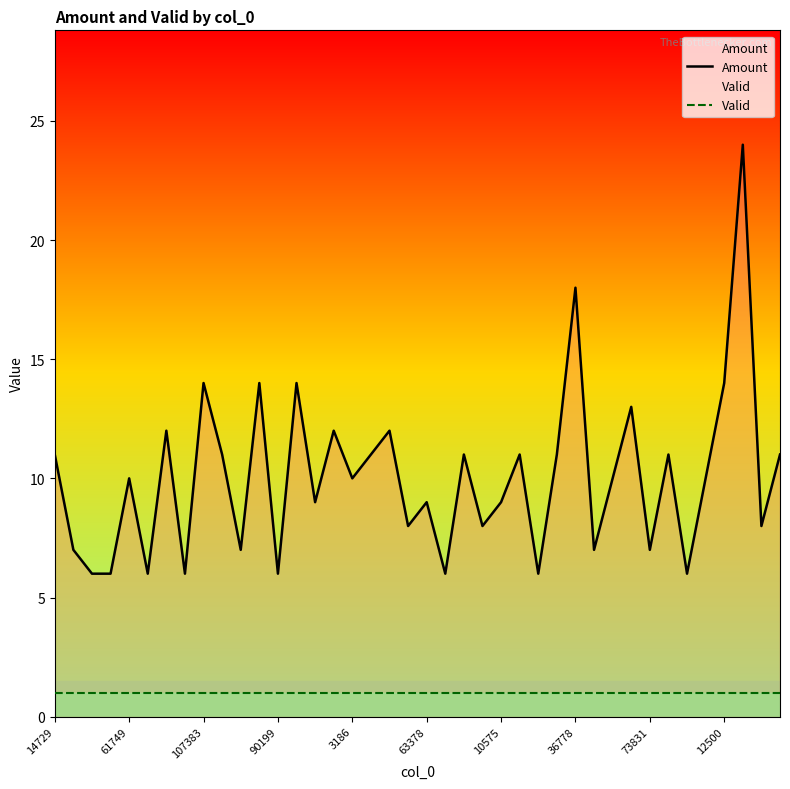

How many categories are shown in the chart?

40